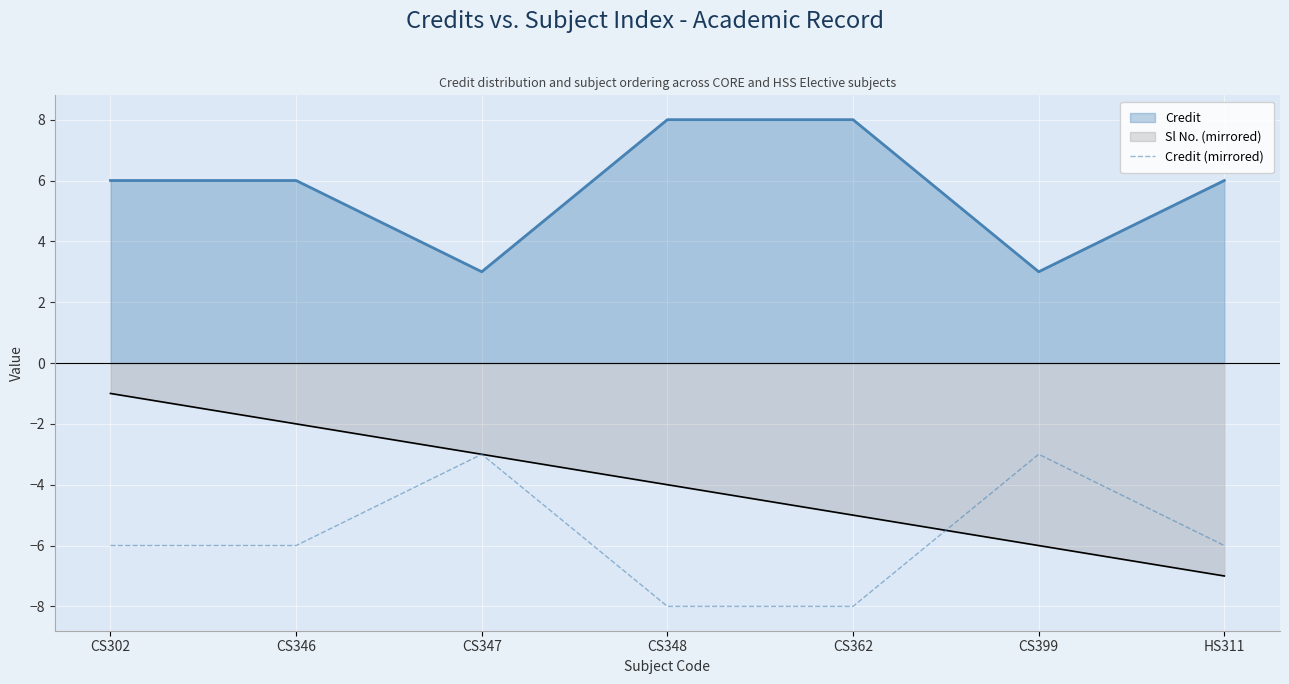

Rank the series at HS311 from lowest to highest value.

Sl No. (mirrored), Credit (mirrored), Credit